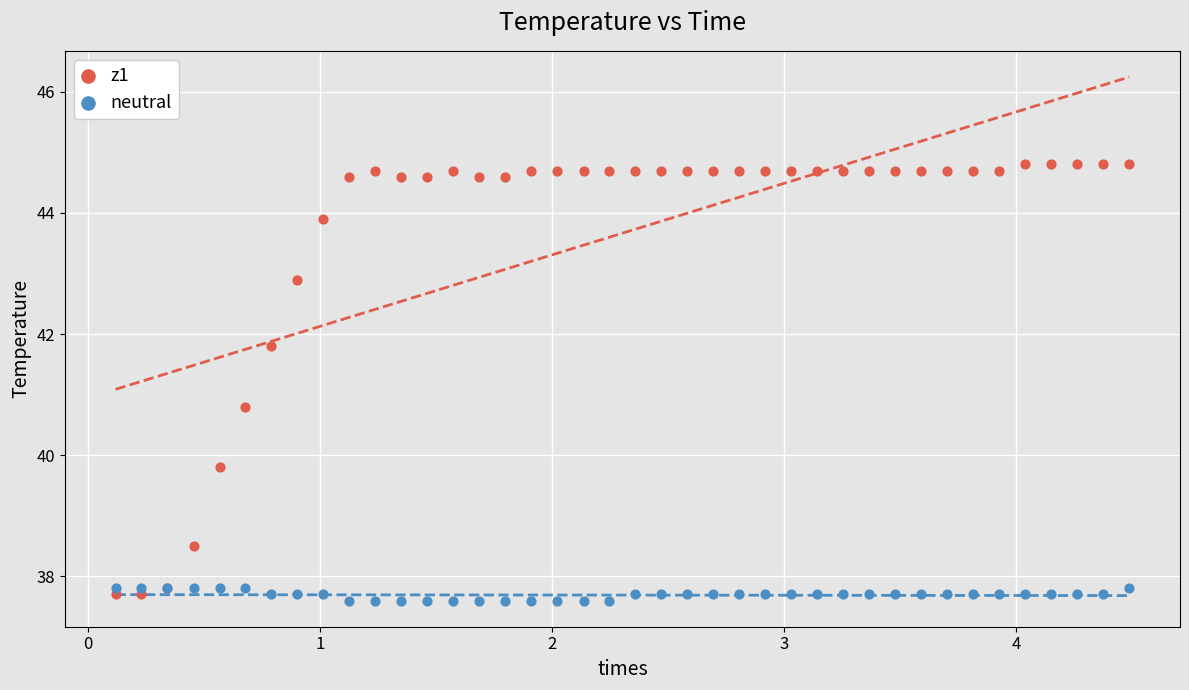

Which series reaches the maximum Y coordinate?

z1